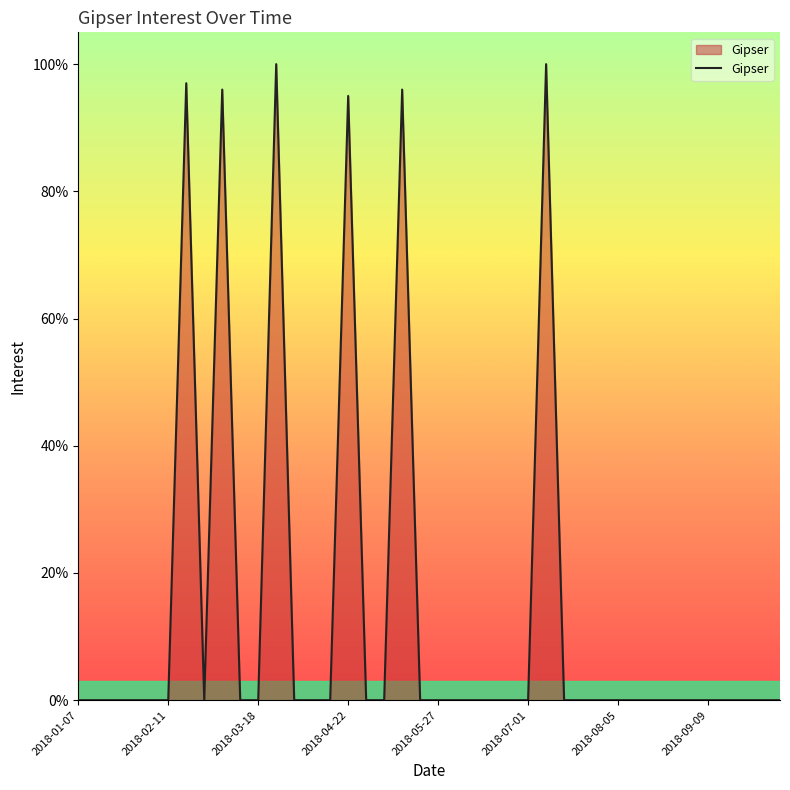

What is the greatest value displayed?

100